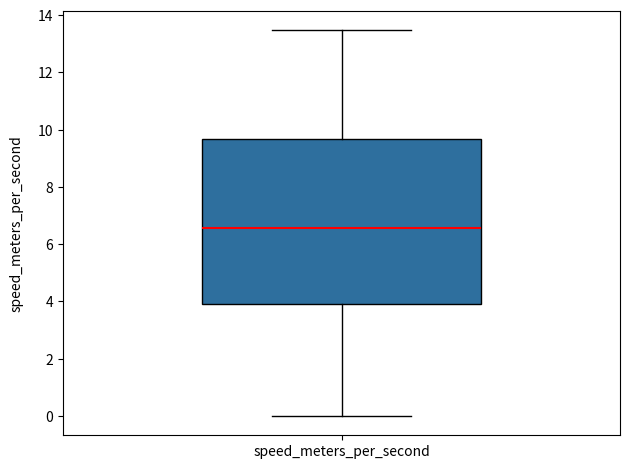

Where does the upper whisker of the box for speed_meters_per_second end on the y-axis? The values are not printed on the chart, so give them approximately, as read against the axis.

13.4